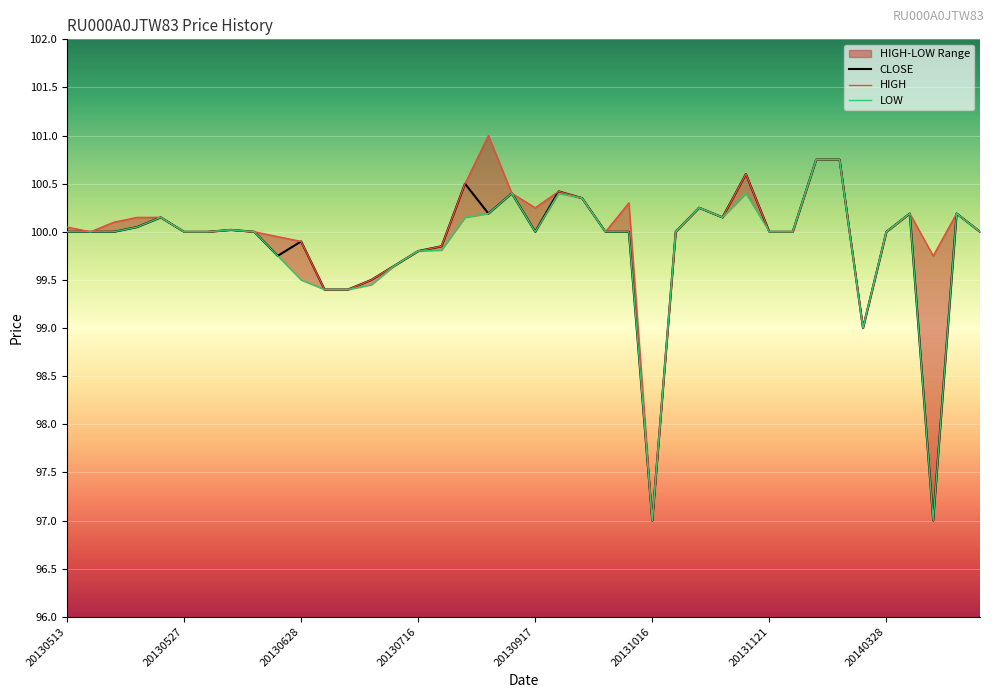

True or false: CLOSE and HIGH intersect in this chart.

False